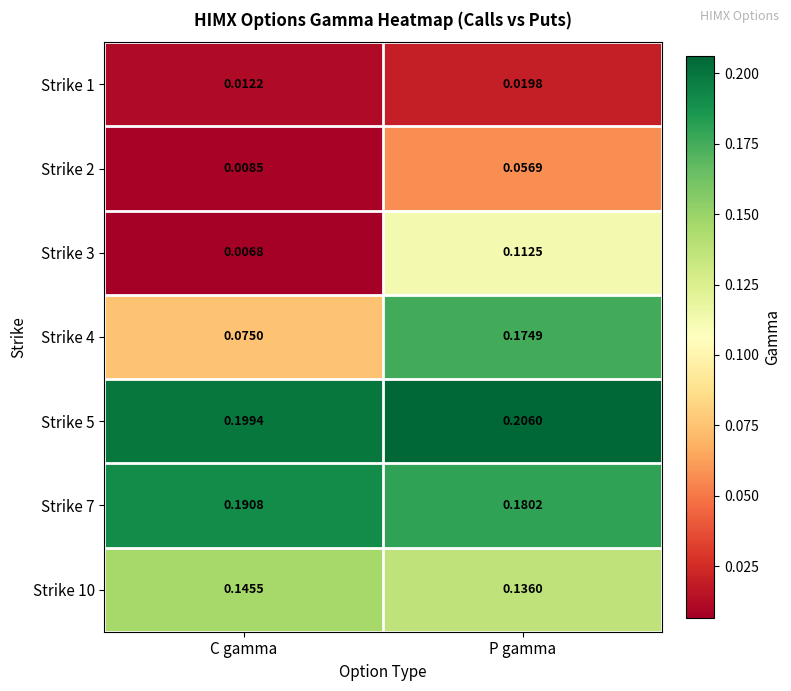

Is the value of Strike 5 at P gamma greater than the value of Strike 4 at P gamma?

Yes